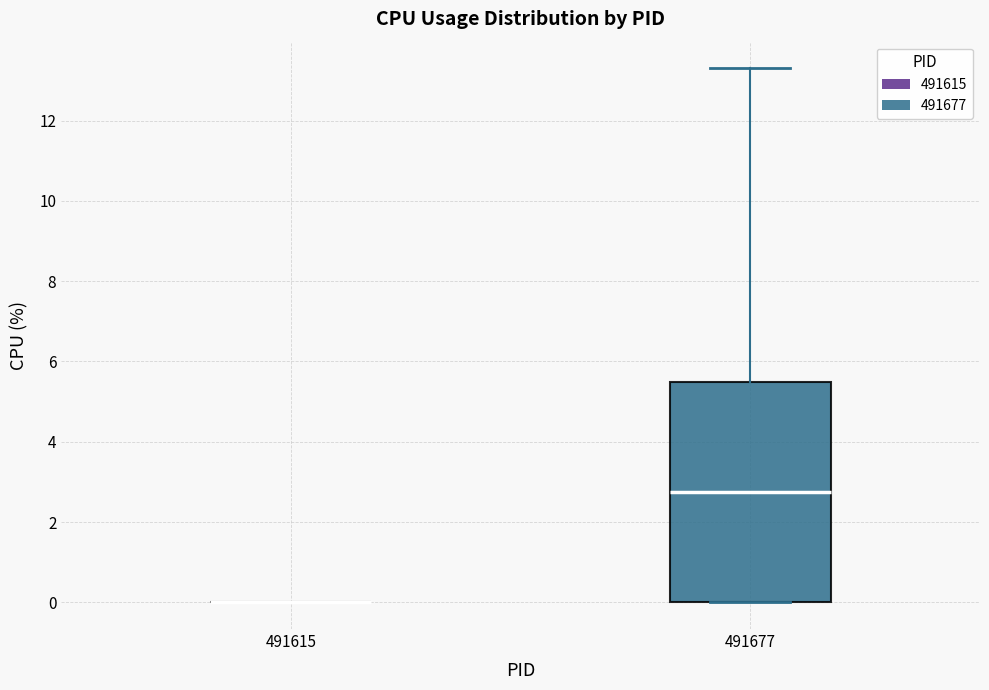

Which box is the tallest, from its lower edge to its upper edge?

491677